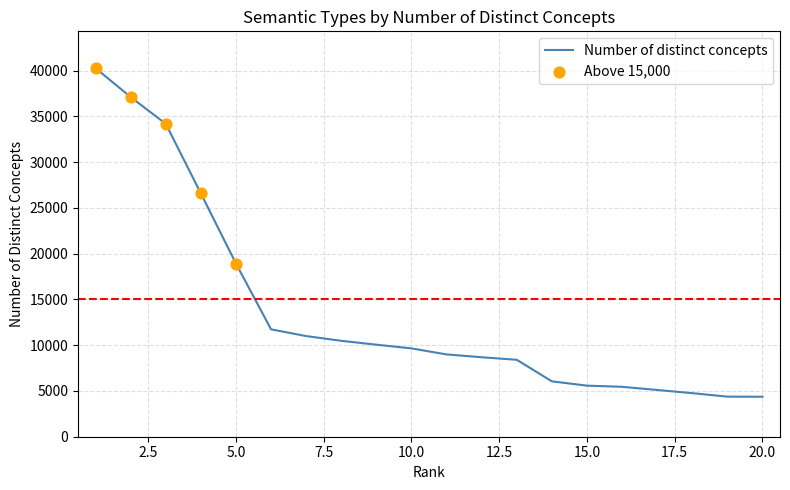

What is the greatest value displayed?

40253